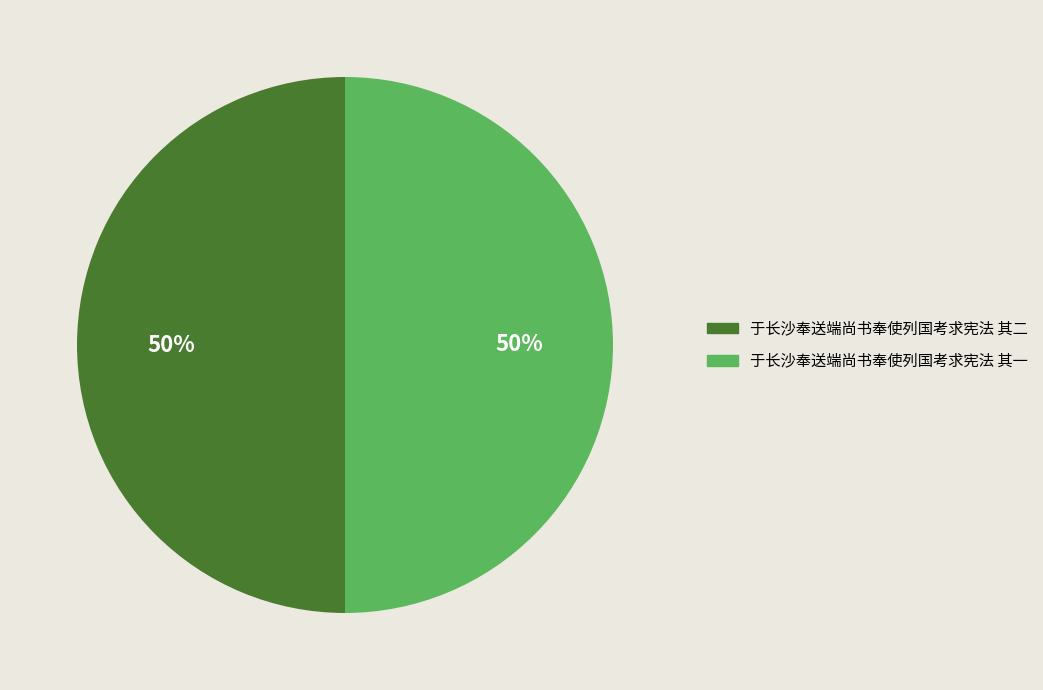

Is it true that 于长沙奉送端尚书奉使列国考求宪法 其一 is 56% of the pie?

False